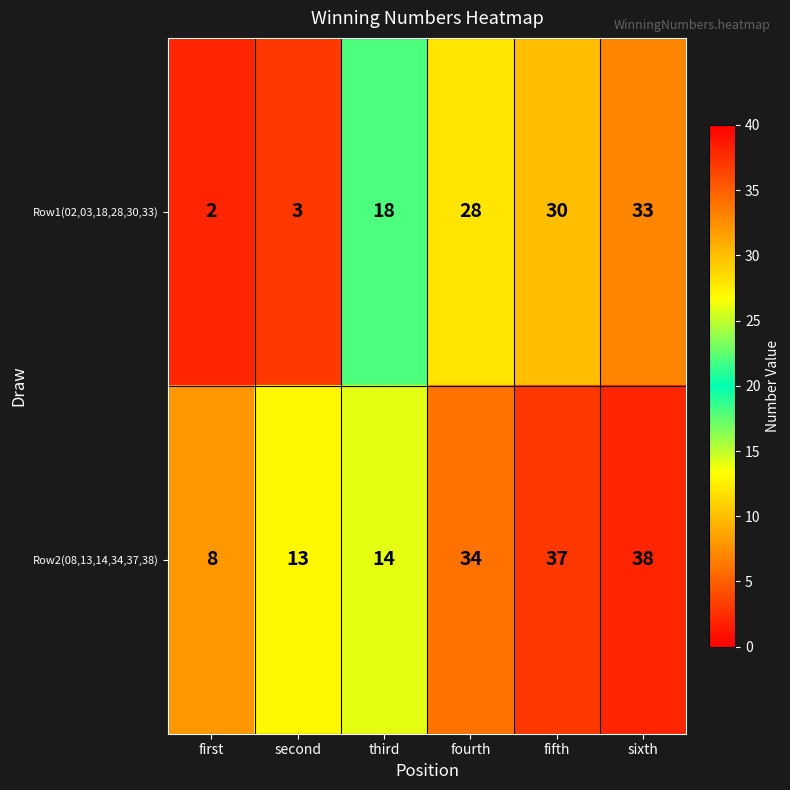

Which series has the widest spread of values?

Row1(02,03,18,28,30,33)